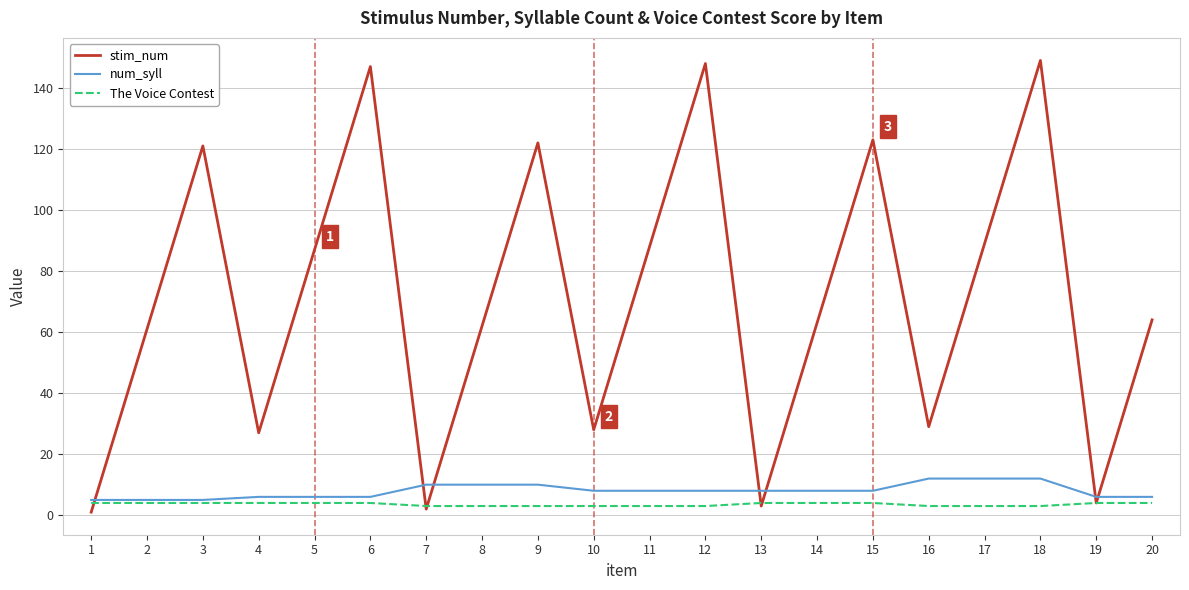

What are all the series names shown in the legend?

stim_num, num_syll, The Voice Contest